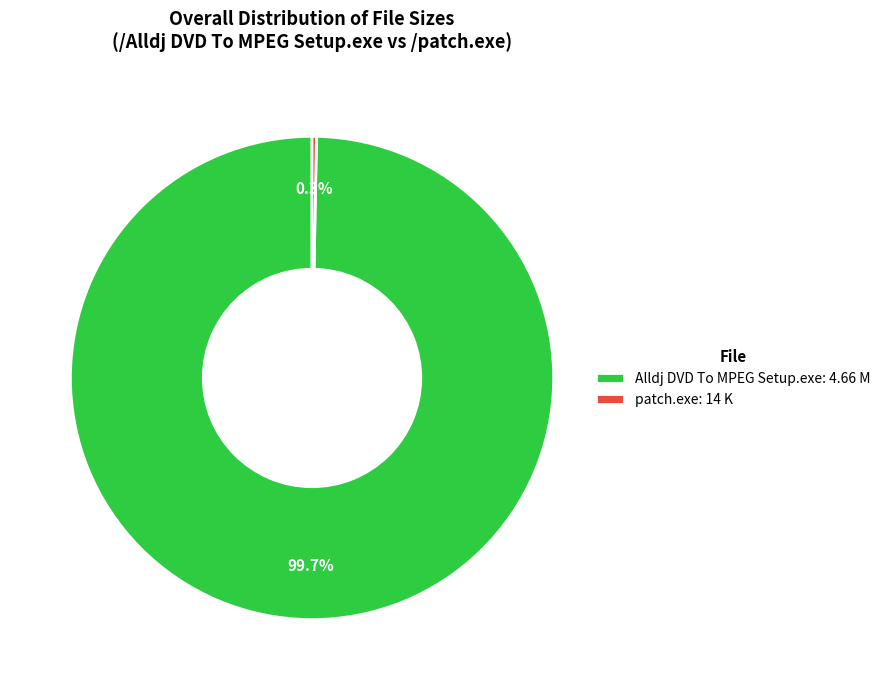

Rank the categories by value from highest to lowest.

Alldj DVD To MPEG Setup.exe: 4.66 M, patch.exe: 14 K